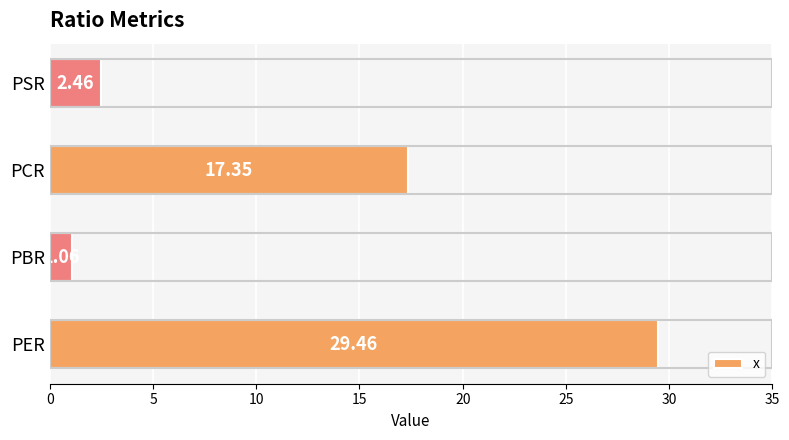

How many data points are less than 17?

2